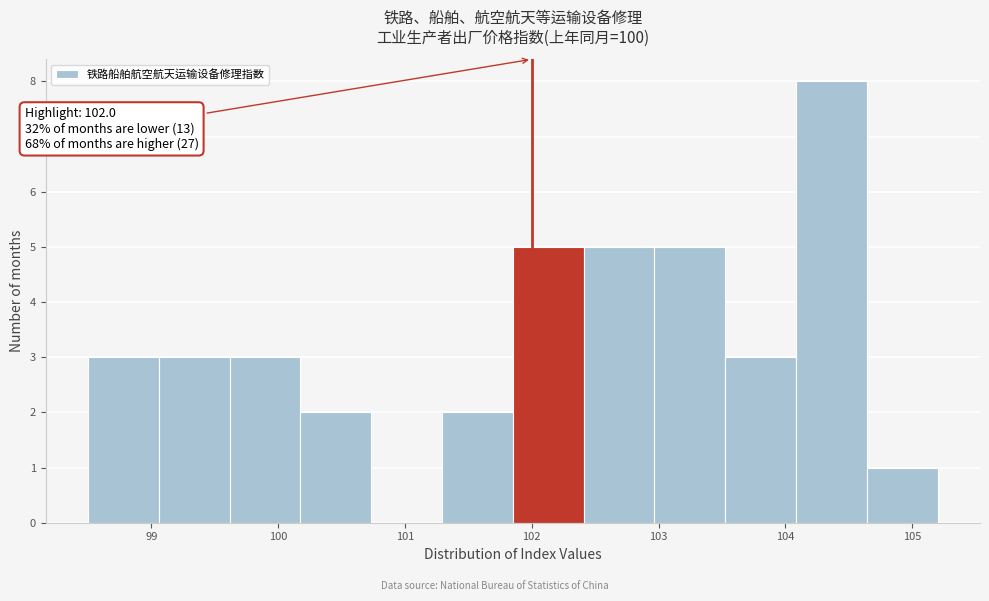

Which range on the x-axis has the tallest bar?

104.1 to 104.6